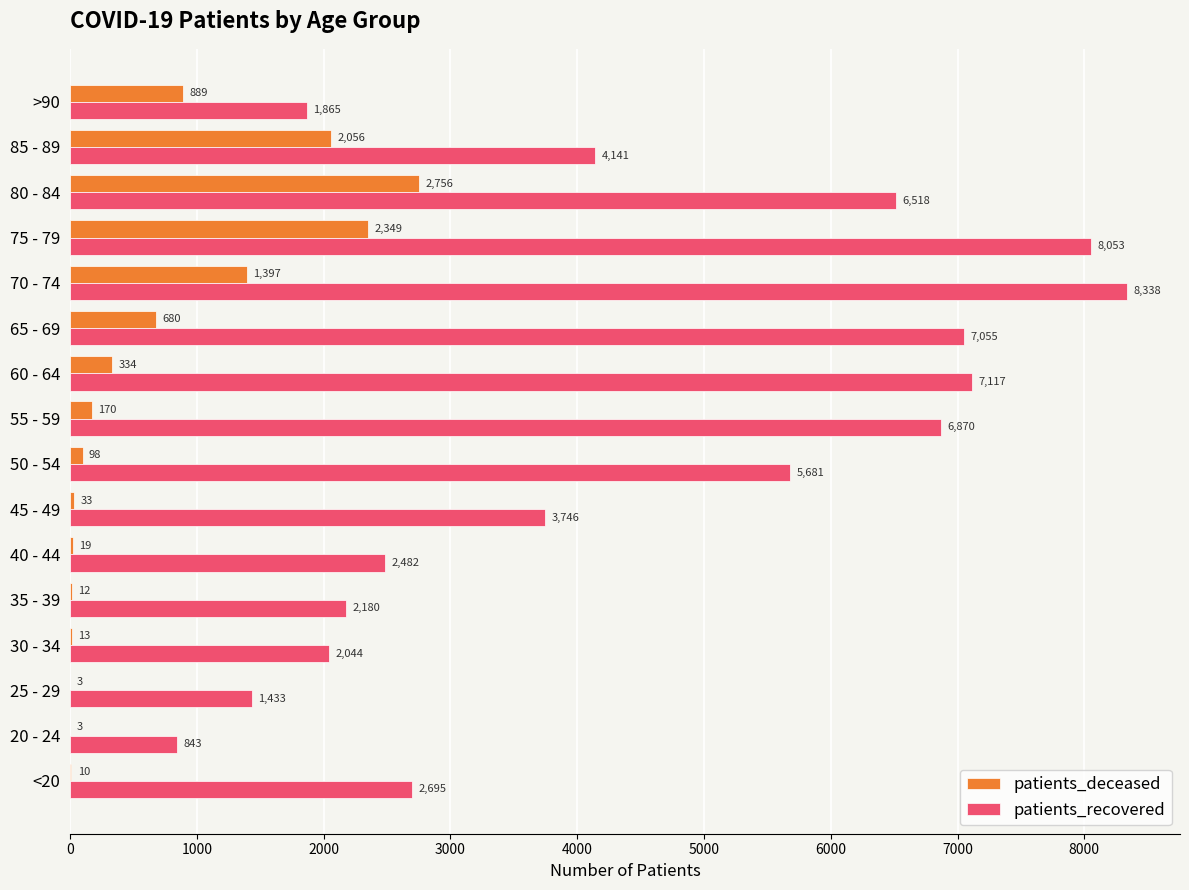

Which series has the largest range (max minus min)?

patients_recovered